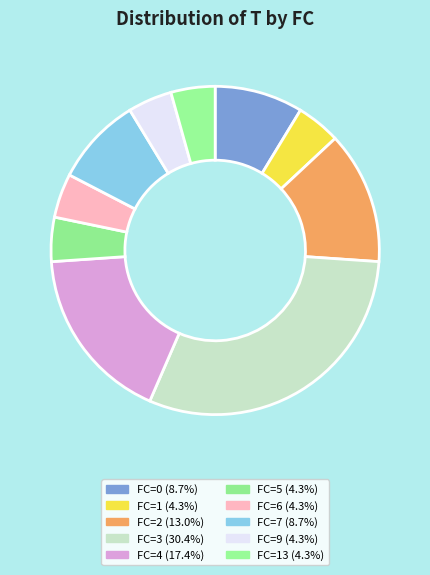

How many slices are in this pie chart?

10